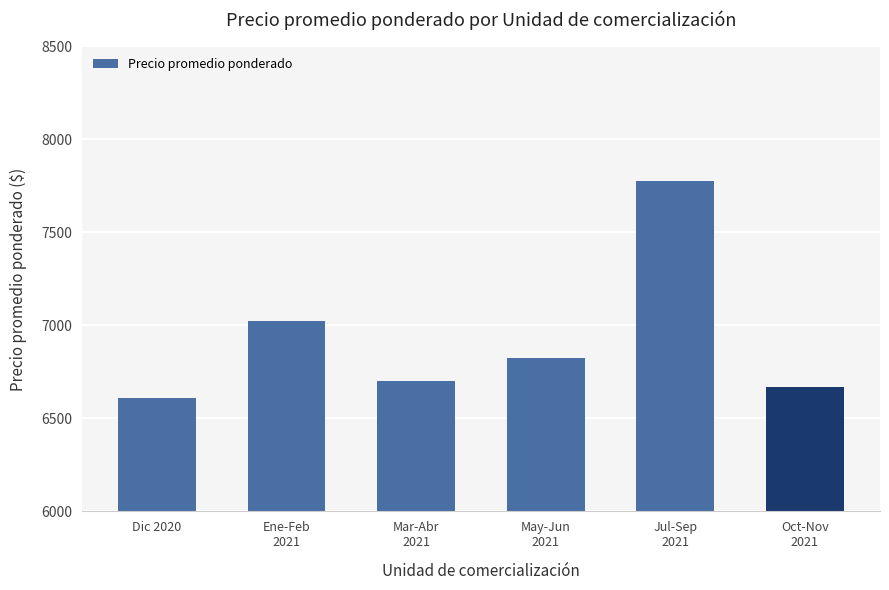

What is the approximate value at Jul-Sep
2021, to the nearest 50?

7800